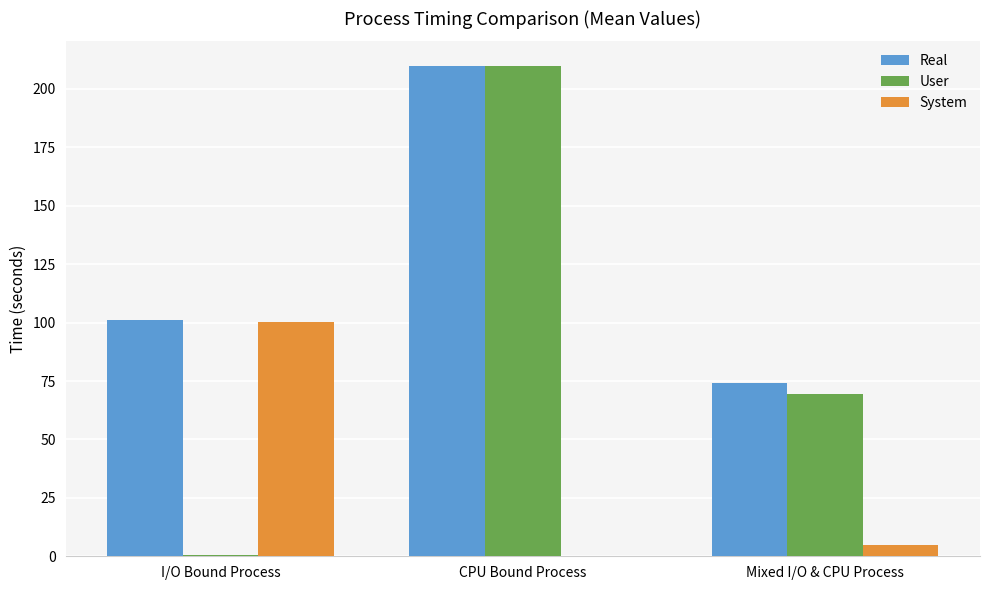

True or false: User has a value of 34.7 at Mixed I/O & CPU Process.

False